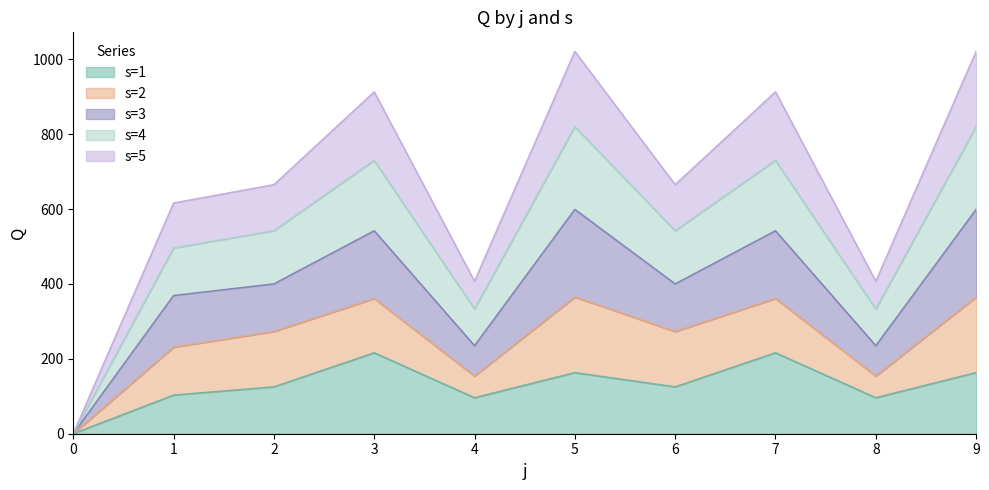

Does the chart have visible grid lines?

No